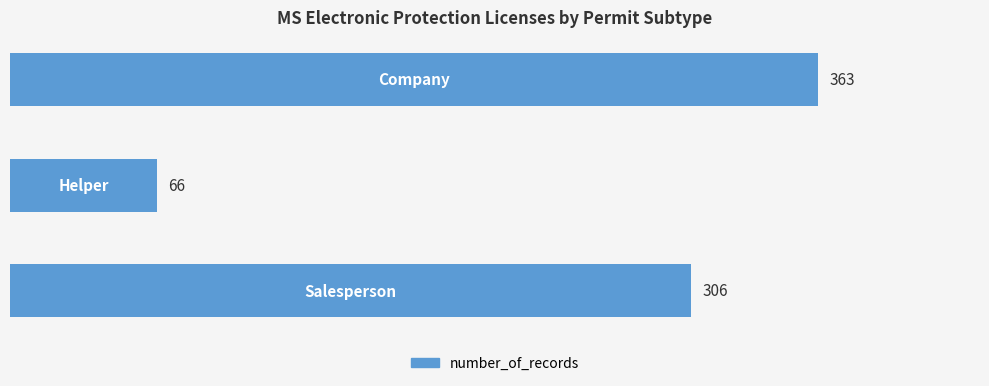

Count the values in the range 66 to 363.

3